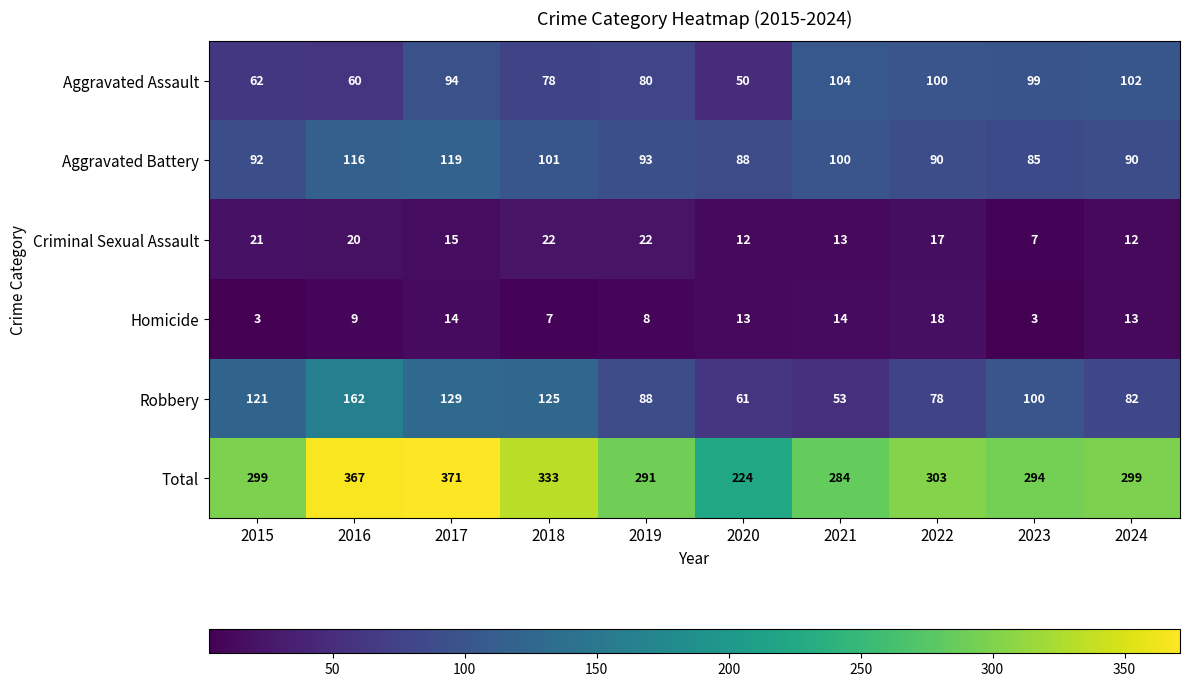

What is the approximate value of Aggravated Assault at 2016?

60